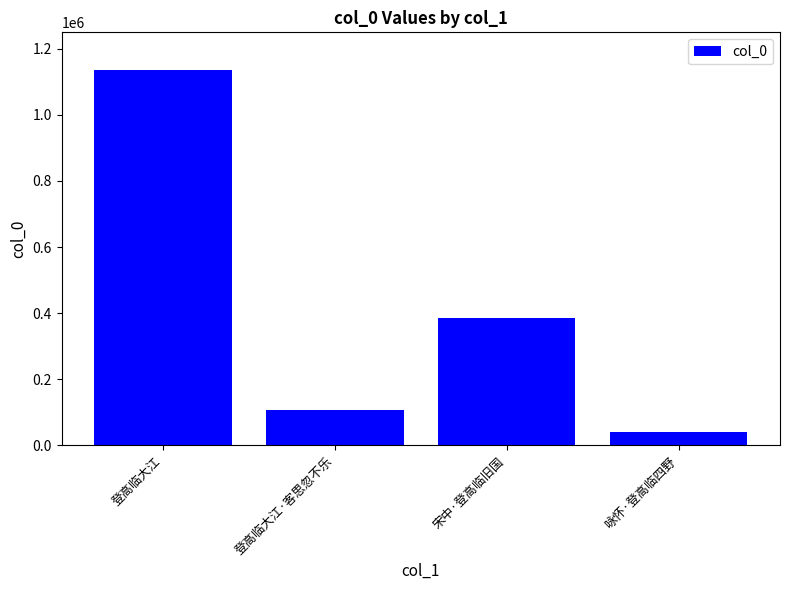

At which category does the chart reach its peak across all series?

登高临大江